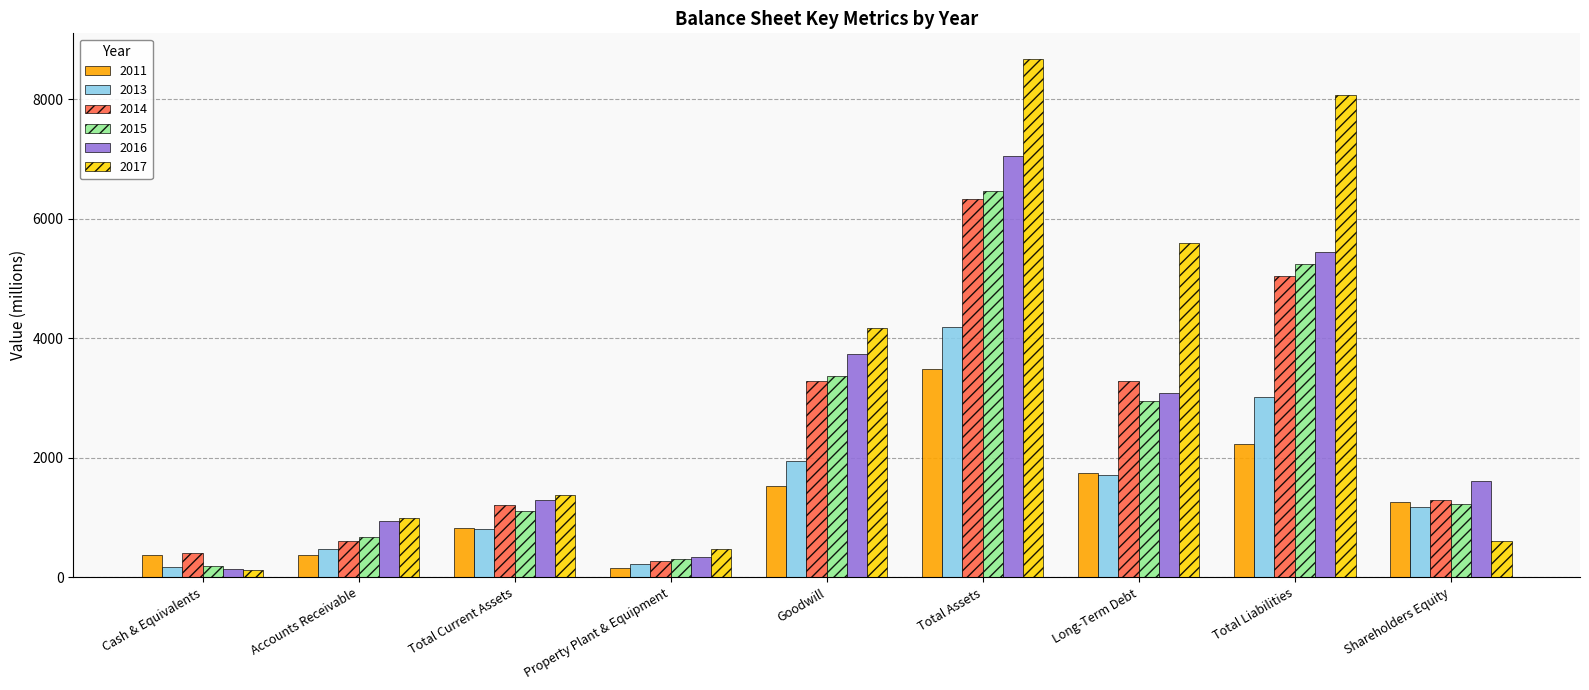

How many categories are shown in the chart?

9